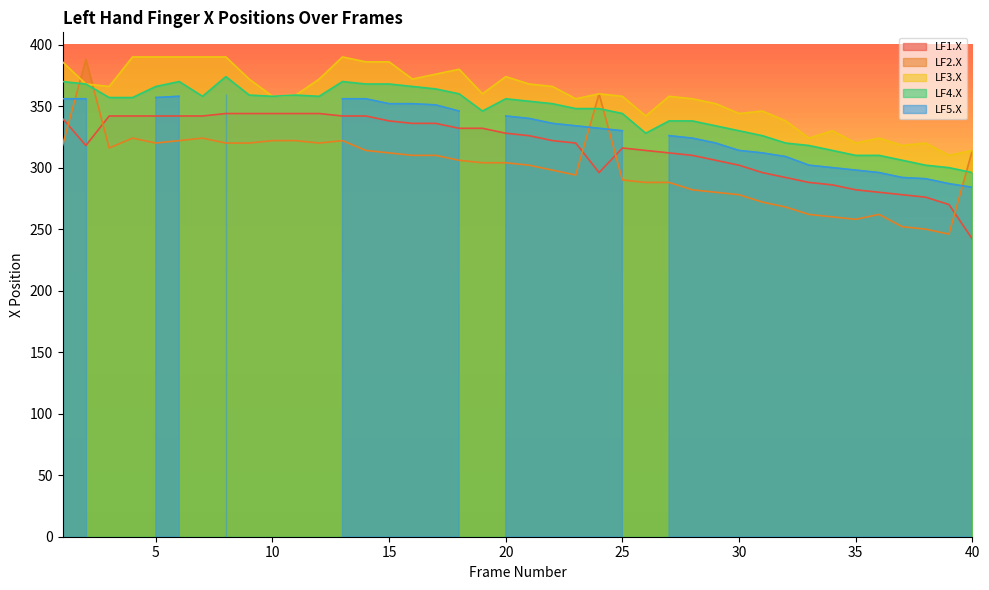

What is the highest value of the LF2.X series?

388